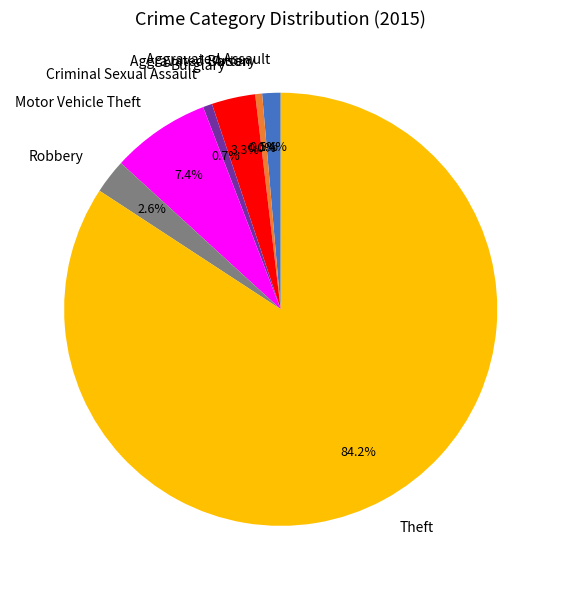

Rank the categories by value from lowest to highest.

Arson, Aggravated Battery, Criminal Sexual Assault, Aggravated Assault, Robbery, Burglary, Motor Vehicle Theft, Theft